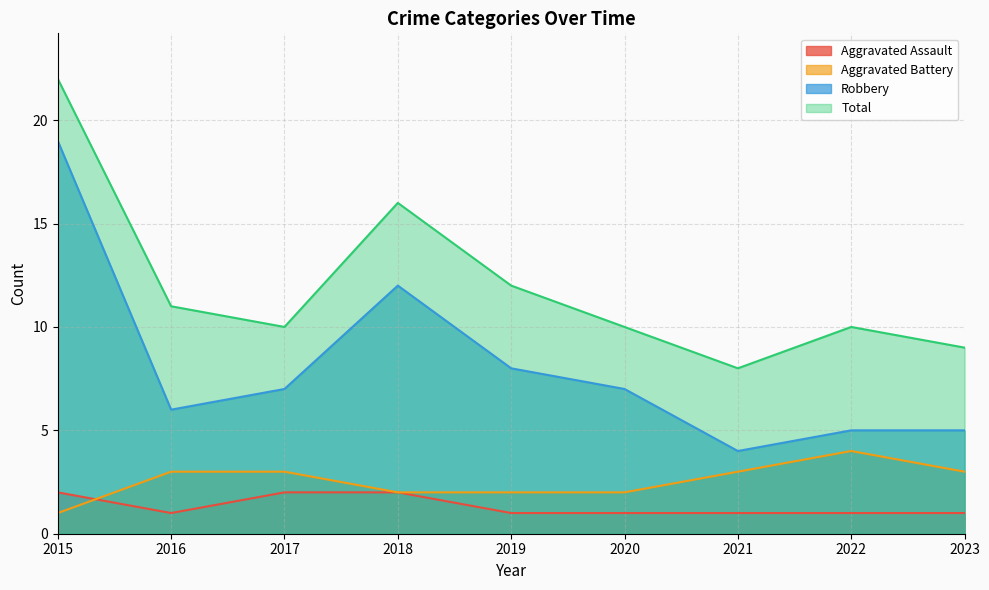

Where does the Aggravated Battery series first go above 3?

2022